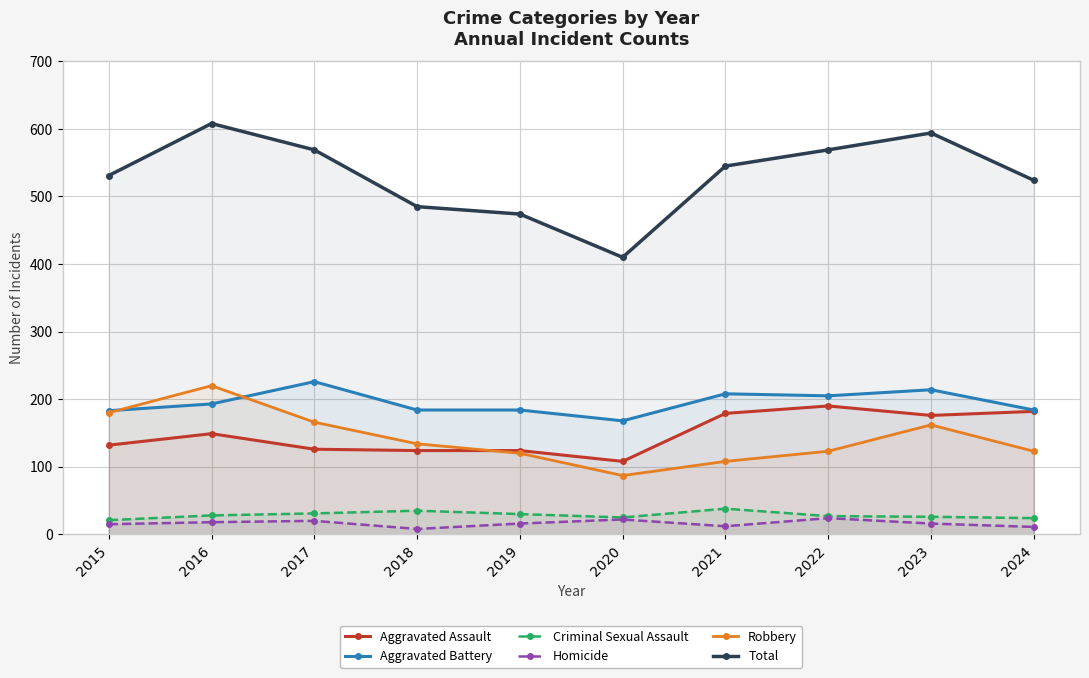

At which category is the sum across all series the highest?

2016